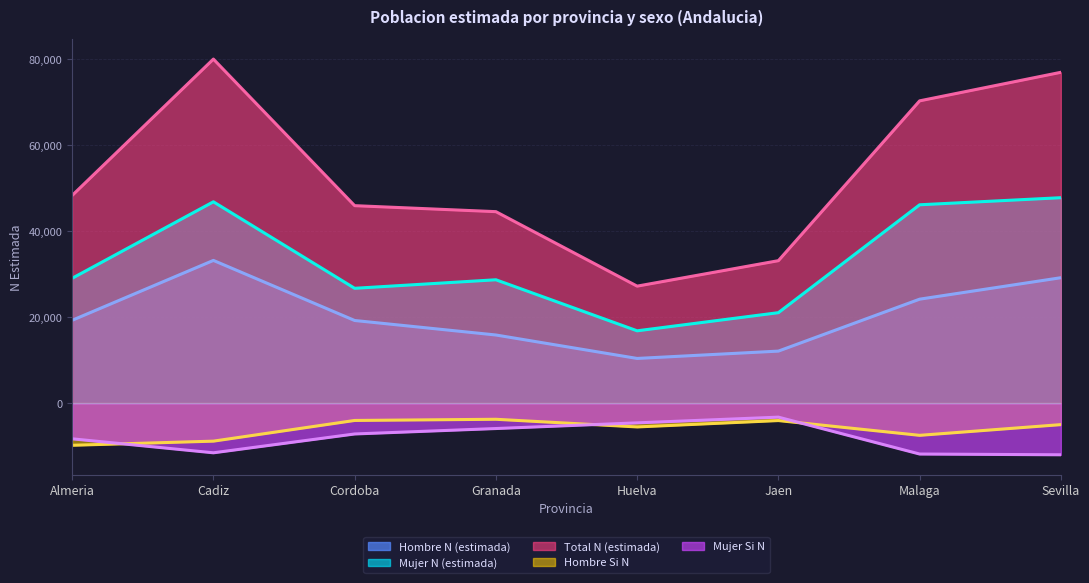

Reading left to right, what are all the values shown in this chart?

Hombre N (estimada): 19261.3	33183.8	19214.1	15840.4	10388.4	12093.3	24170.2	29161.6
Mujer N (estimada): 29030.3	46816.2	26700.5	28682.9	16813.6	21031.5	46119.0	47767.3
Total N (estimada): 48292.4	80000.0	45915.4	44522.5	27202.0	33124.8	70289.2	76928.1
Hombre Si N: -9807.5	-8845.4	-4033.2	-3758.9	-5540.8	-4059.9	-7493.4	-5002.4
Mujer Si N: -8304.6	-11554.9	-7175.8	-5913.4	-4592.9	-3264.5	-11840.2	-12016.3